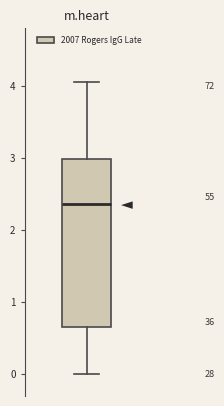

Transcribe this box plot: give where the median line is, the range the box spans, and where the two whiskers end, as read against the y-axis. The values are not printed on the chart, so give them approximately, as read against the axis.

median 2.4, box 0.7 to 3.0, whiskers 0.0 to 4.1